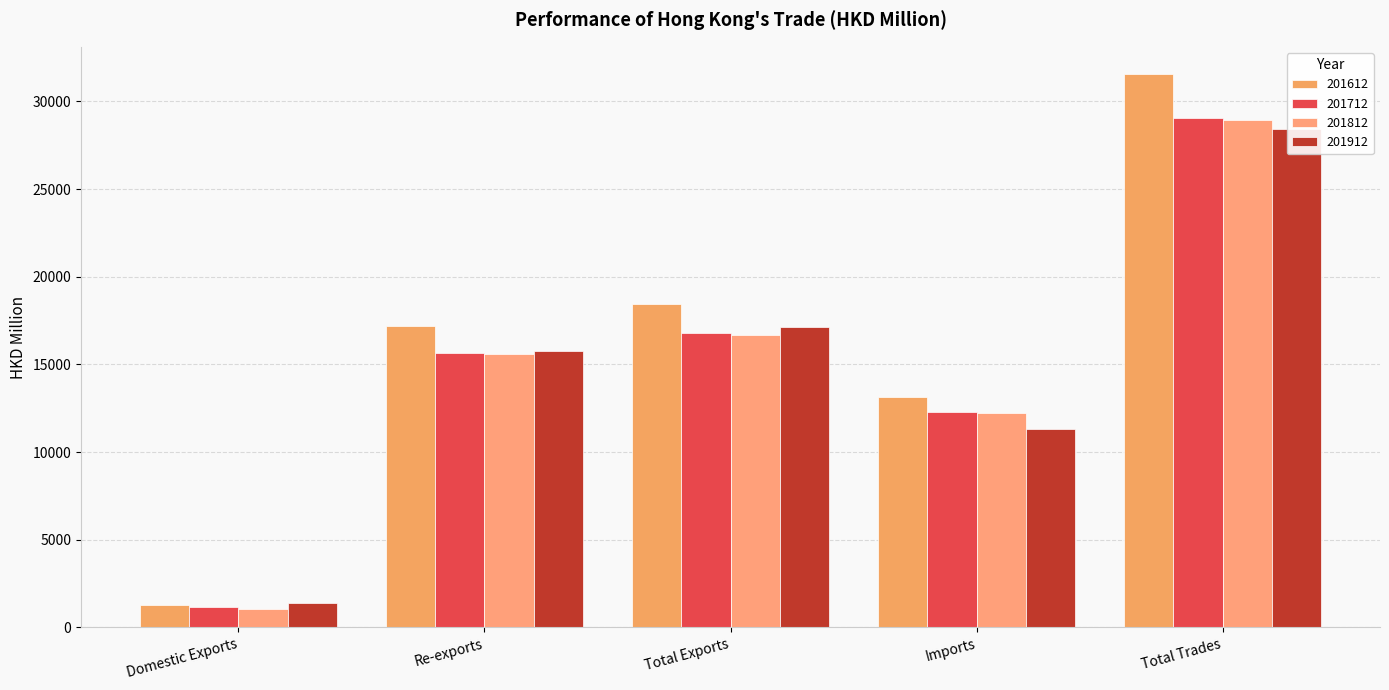

The value of 201612 at Imports is 13119.2. True or false?

True